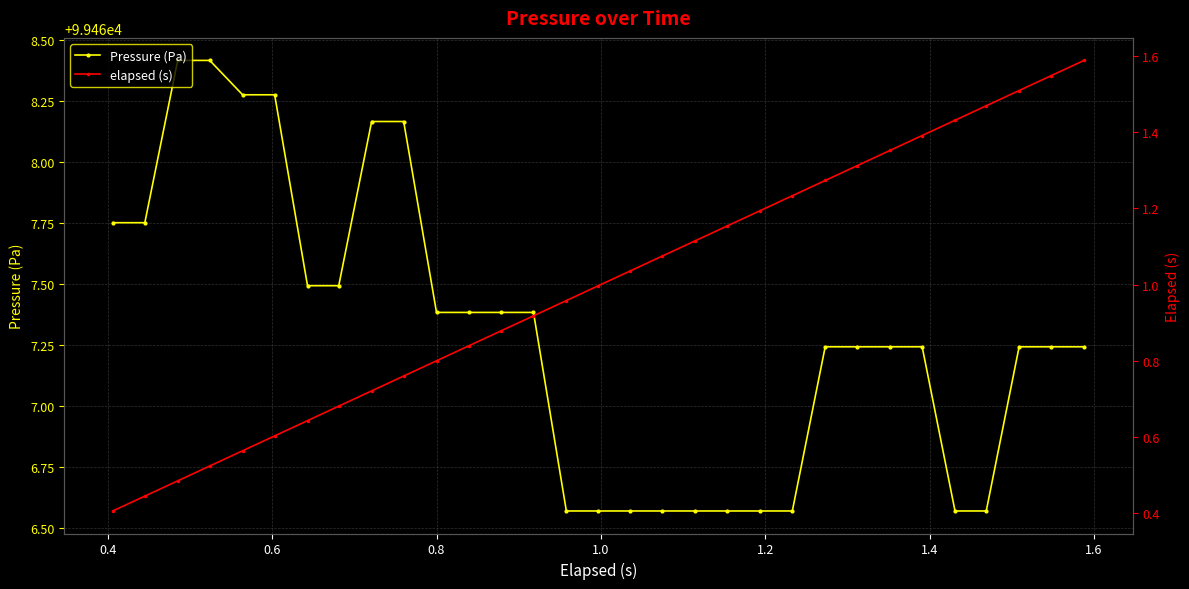

How many Pressure (Pa) values are between 99466 and 99467?

10